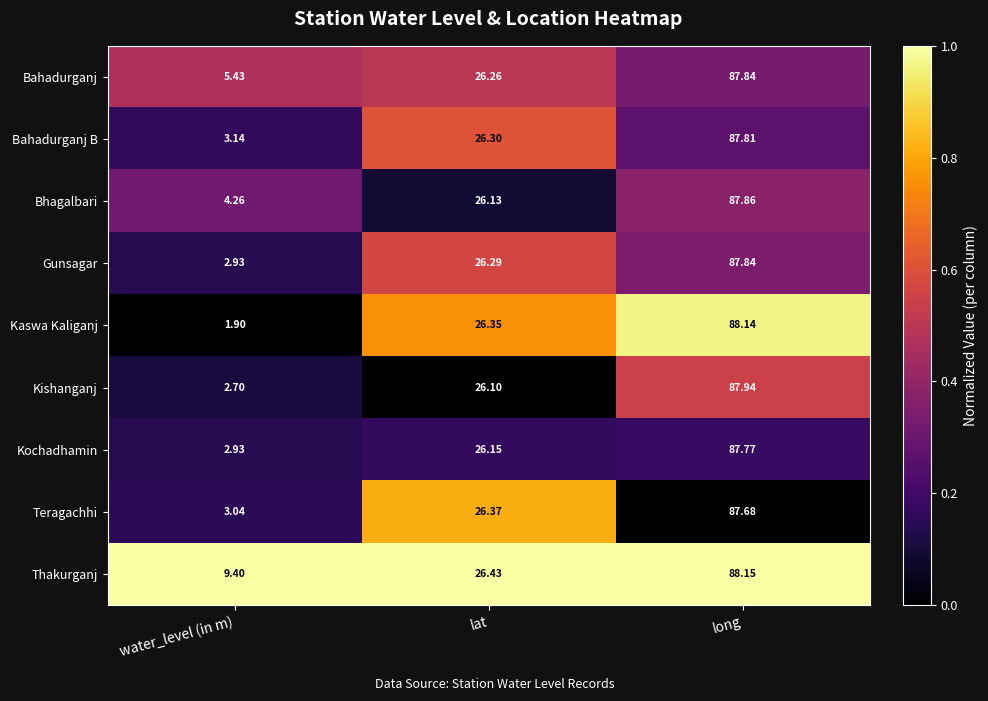

Which category has the lowest value in the Kochadhamin series?

water_level (in m)